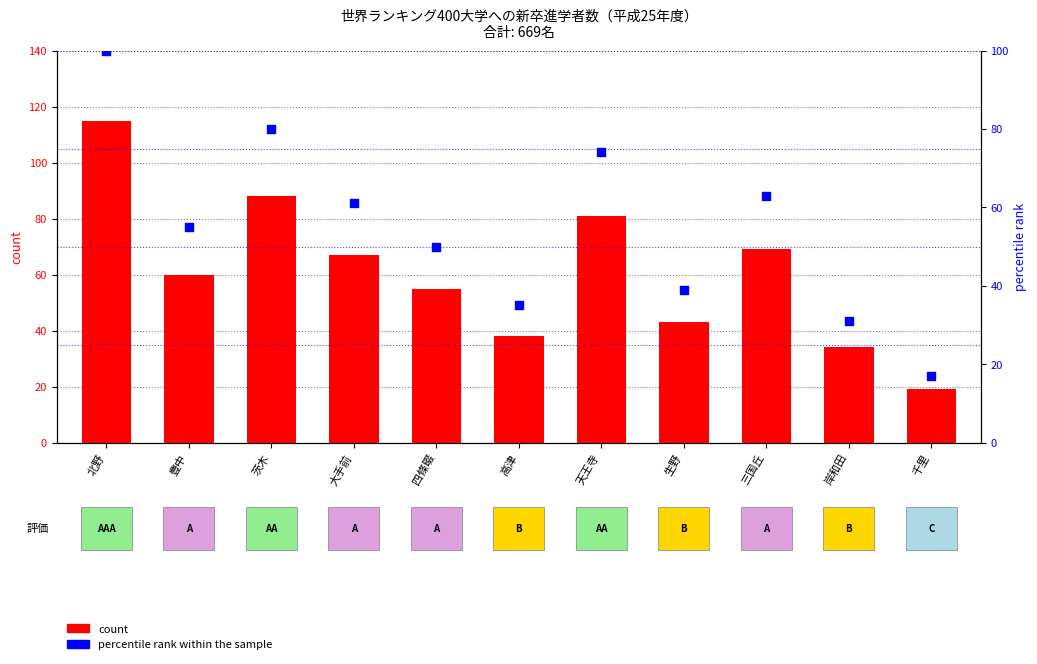

Which series reaches the minimum Y coordinate?

percentile rank within the sample